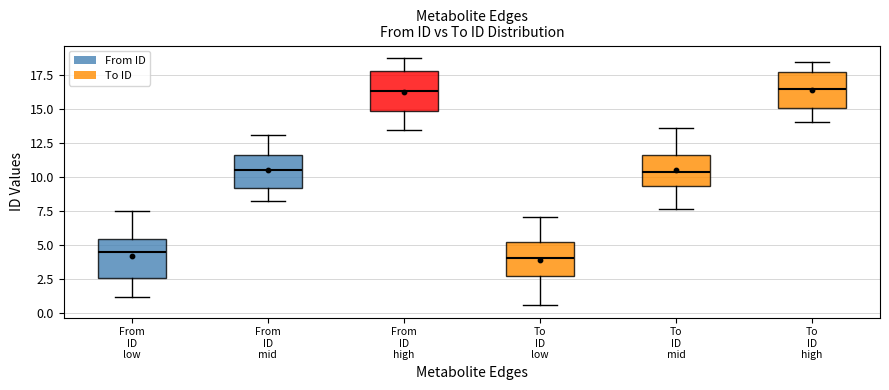

Reading left to right, read every box against the y-axis: the position of its median line, the range the box covers, and the ends of its whiskers. The values are not printed on the chart, so give them approximately, as read against the axis.

From ID low: median 4.5, box 2.5 to 5.5, whiskers 1.0 to 7.5
From ID mid: median 10.5, box 9.0 to 11.5, whiskers 8.0 to 13.0
From ID high: median 16.5, box 15.0 to 17.5, whiskers 13.5 to 18.5
To ID low: median 4.0, box 2.5 to 5.0, whiskers 0.5 to 7.0
To ID mid: median 10.5, box 9.5 to 11.5, whiskers 7.5 to 13.5
To ID high: median 16.5, box 15.0 to 17.5, whiskers 14.0 to 18.5